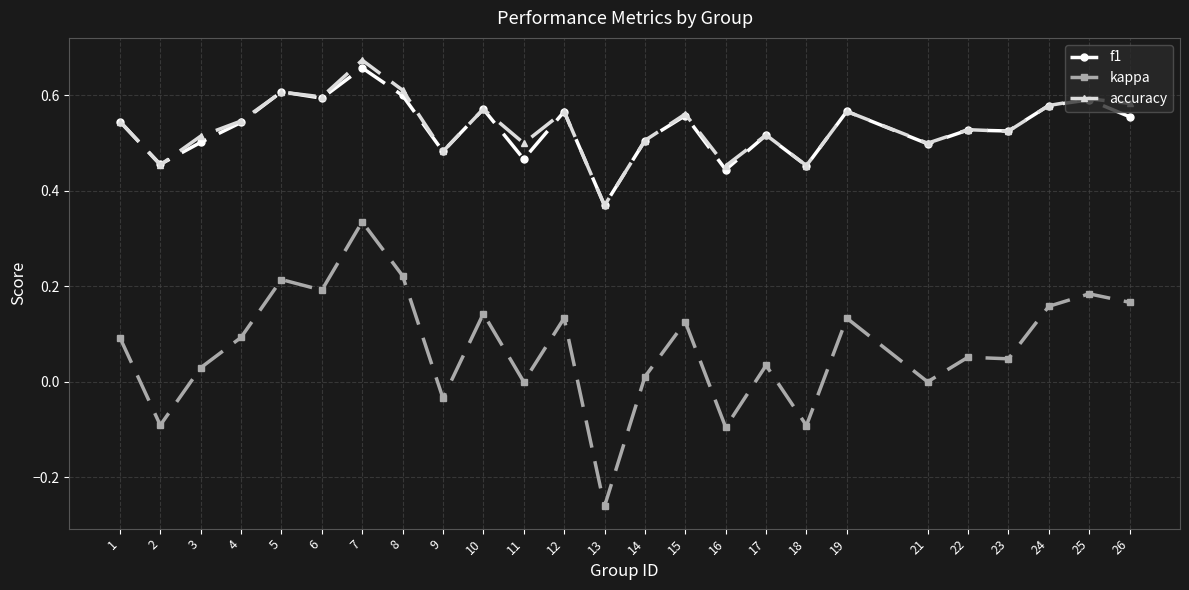

How many distinct data groups are displayed?

3